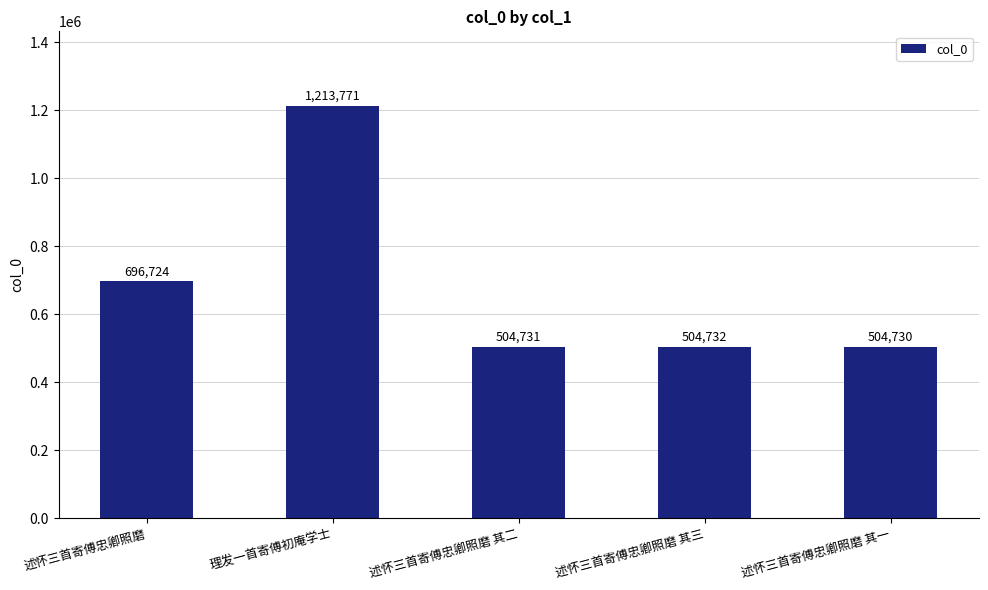

Rank the categories by value from lowest to highest.

述怀三首寄傅忠卿照磨 其一, 述怀三首寄傅忠卿照磨 其二, 述怀三首寄傅忠卿照磨 其三, 述怀三首寄傅忠卿照磨, 理发一首寄傅初庵学士